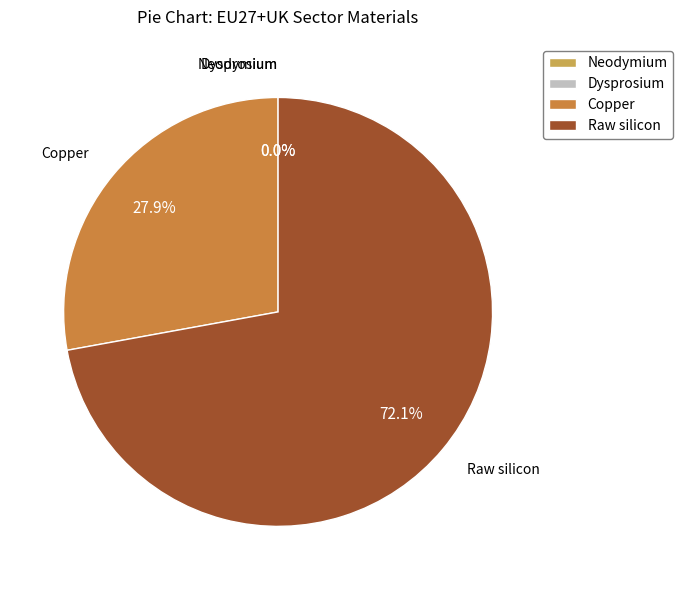

Does Copper account for over 50% of the chart?

No